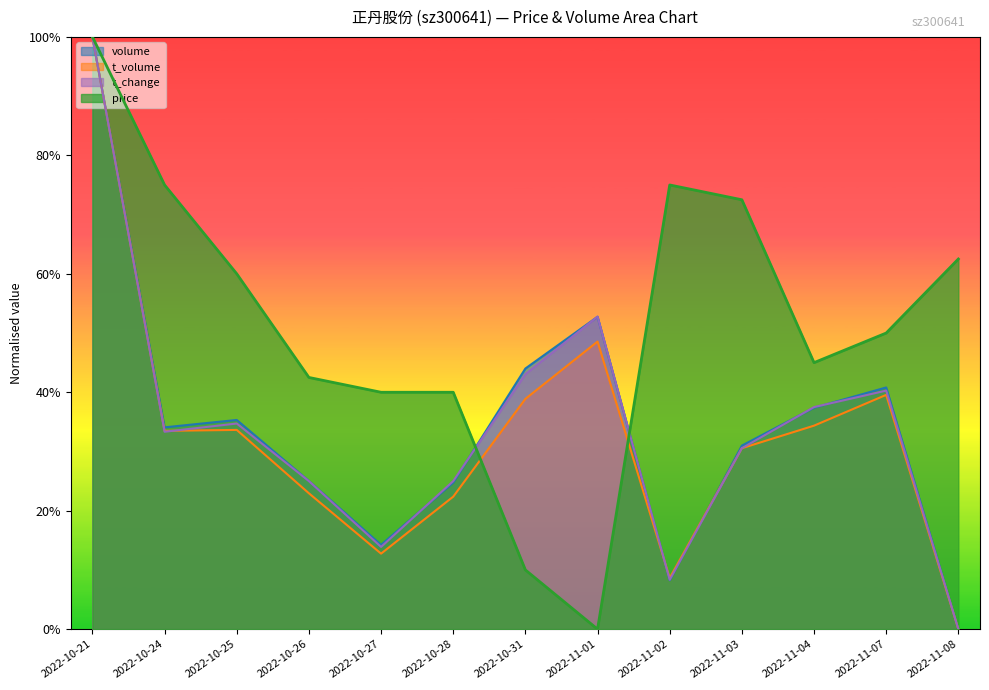

What is the difference between the second highest and second lowest values in the volume series?

0.4